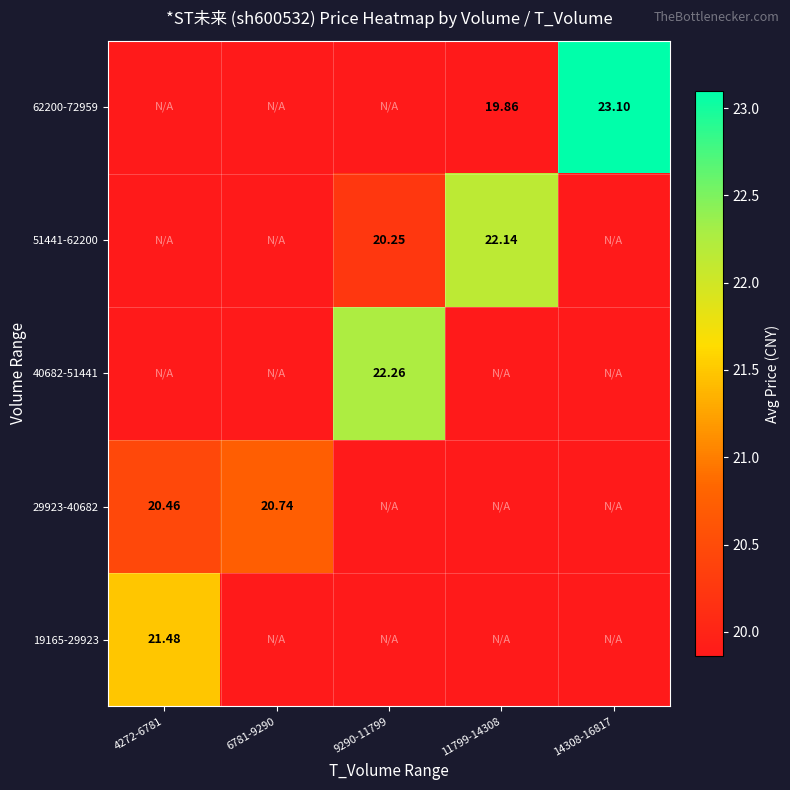

At how many categories does at least one series exceed 21?

4